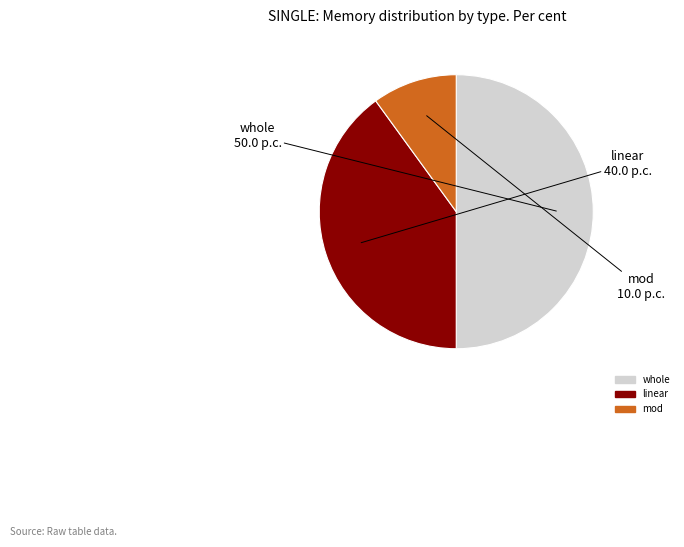

The linear slice represents 40% of the pie. True or false?

True